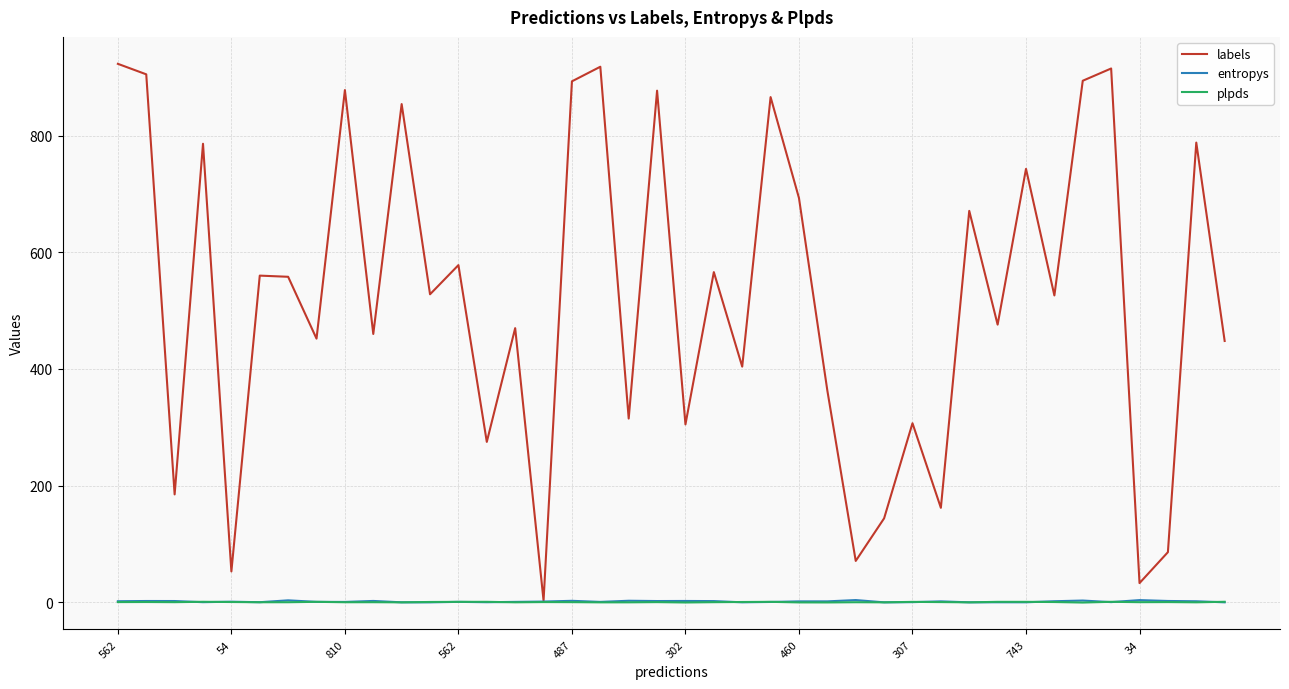

Which series has the largest total across all categories?

labels